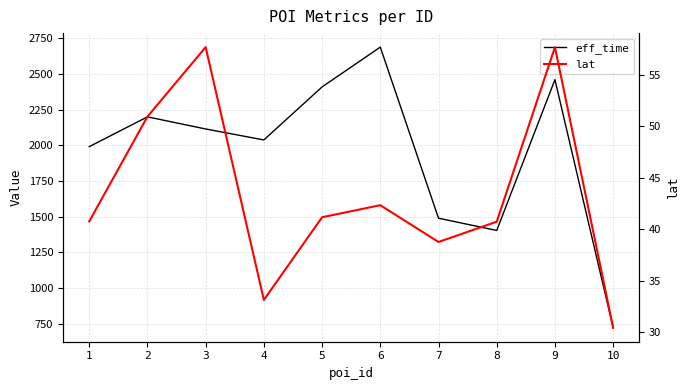

How many series are shown in this chart?

2